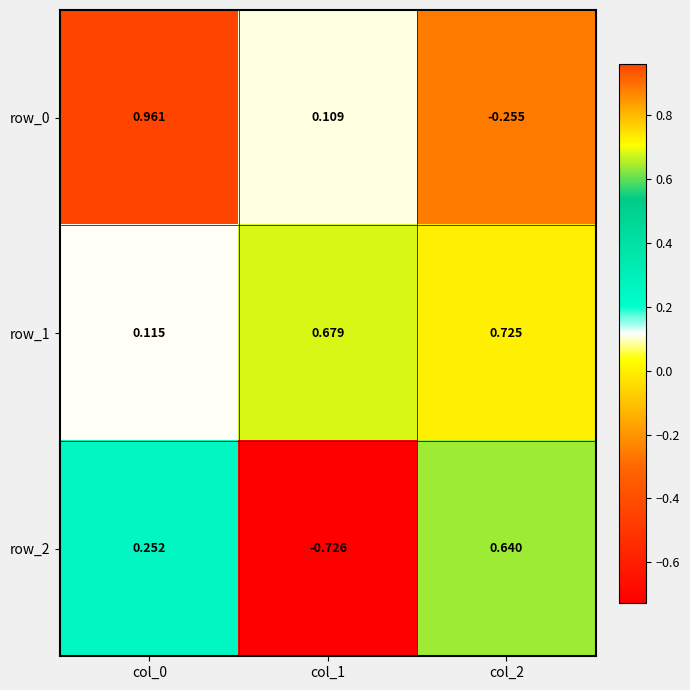

How many values in the row_2 series are below 0?

1